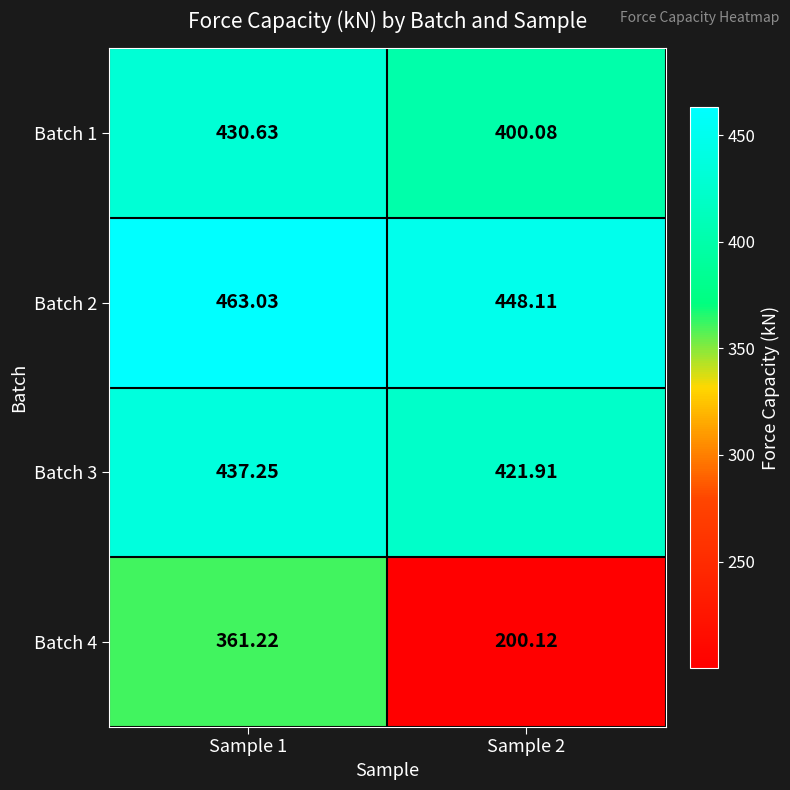

Reading left to right, extract all data points from this chart.

Batch 1: Sample 1=430.6	Sample 2=400.1
Batch 2: Sample 1=463.0	Sample 2=448.1
Batch 3: Sample 1=437.2	Sample 2=421.9
Batch 4: Sample 1=361.2	Sample 2=200.1